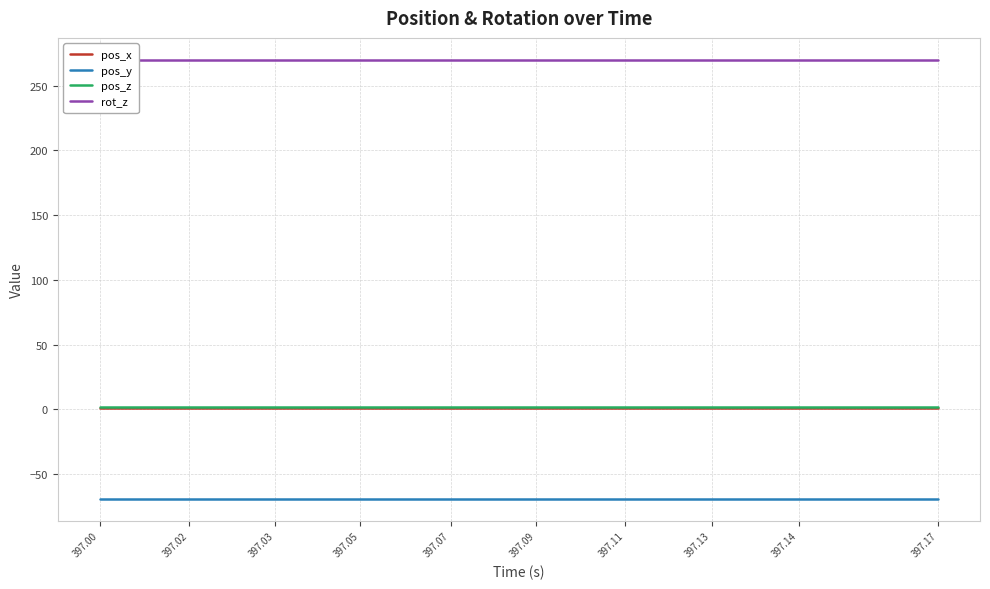

The pos_y series shows -69.3 at 397.14. True or false?

True